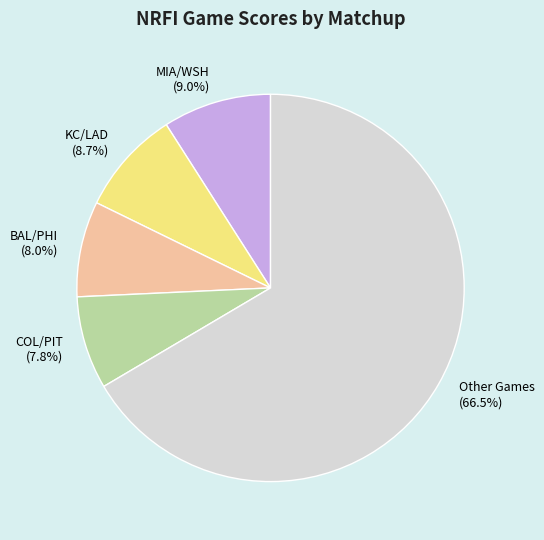

Is Other Games the majority of the pie?

Yes